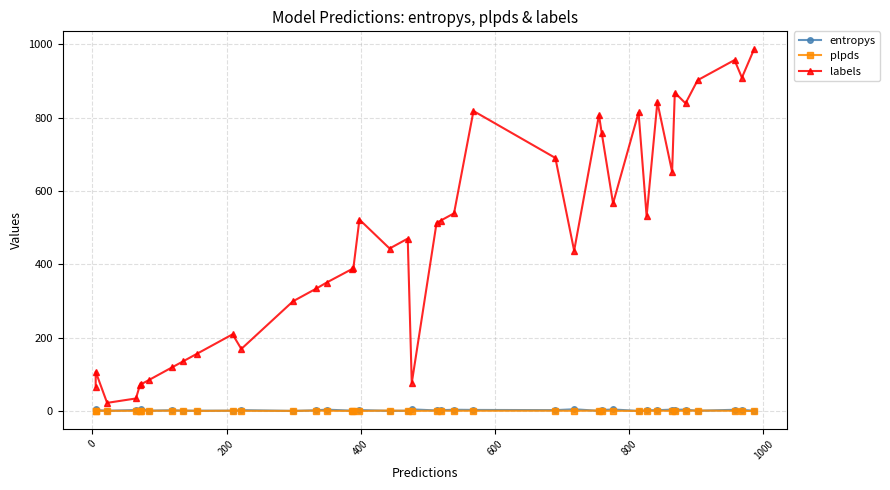

In entropys, how many points are lower than both neighbors (excluding endpoints)?

13